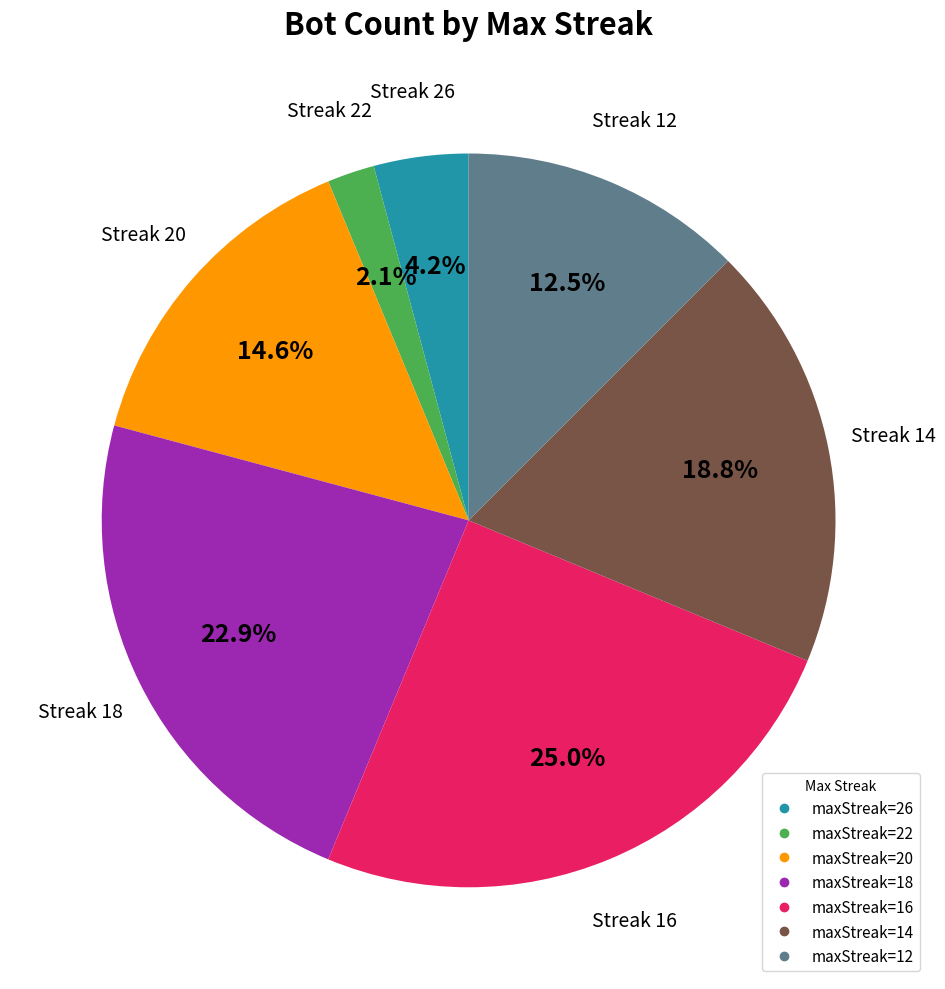

How many segments does this pie chart have?

7